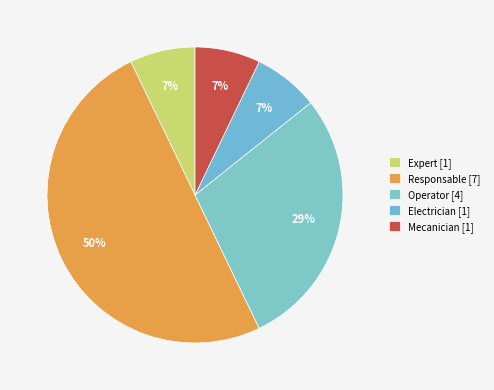

To the nearest percent, what is the difference between the largest and smallest slice percentages?

43%